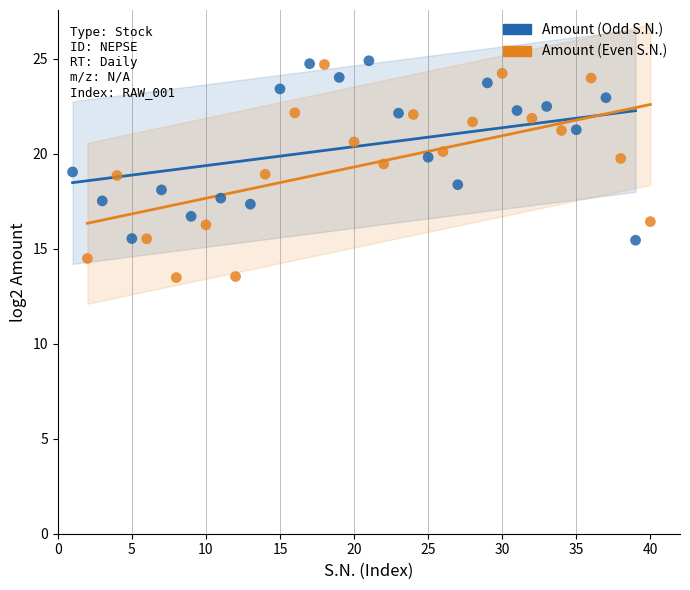

Which series contains the lowest Y value?

Amount (Even S.N.)